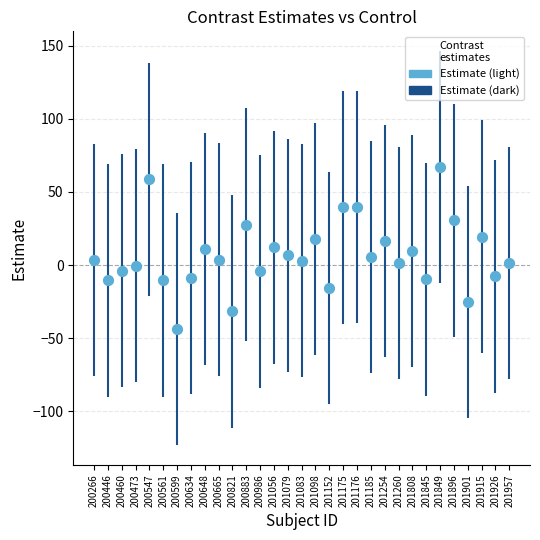

The value at 201056 is 12.0. True or false?

True